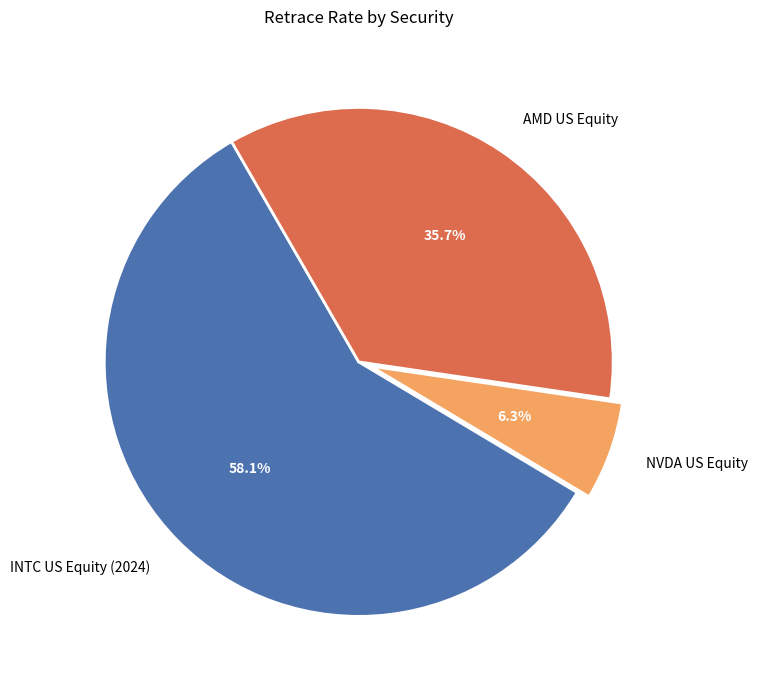

What percentage is the NVDA US Equity slice, to the nearest percent?

6%